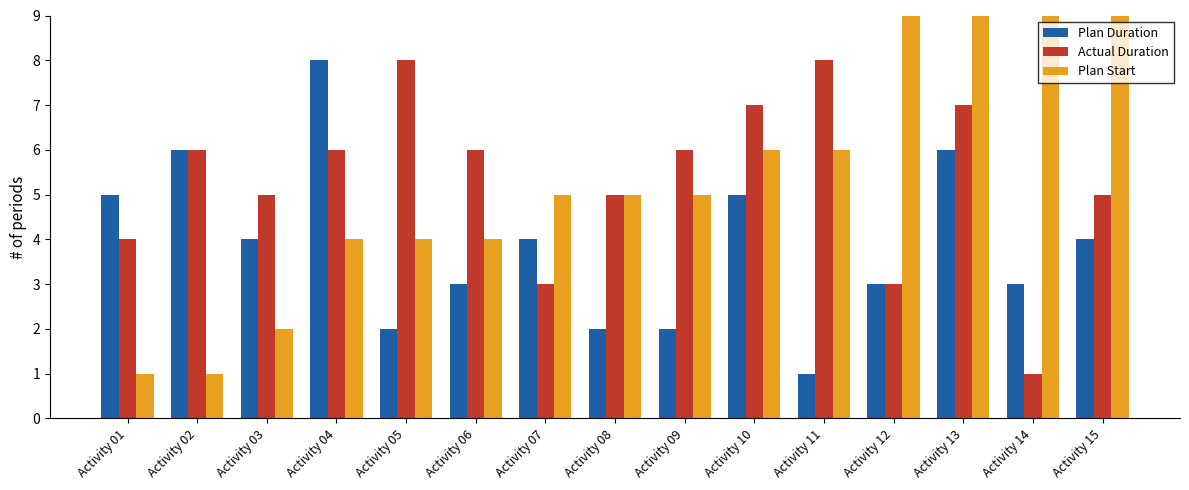

Is it true that Plan Duration equals 6 at Activity 07?

False